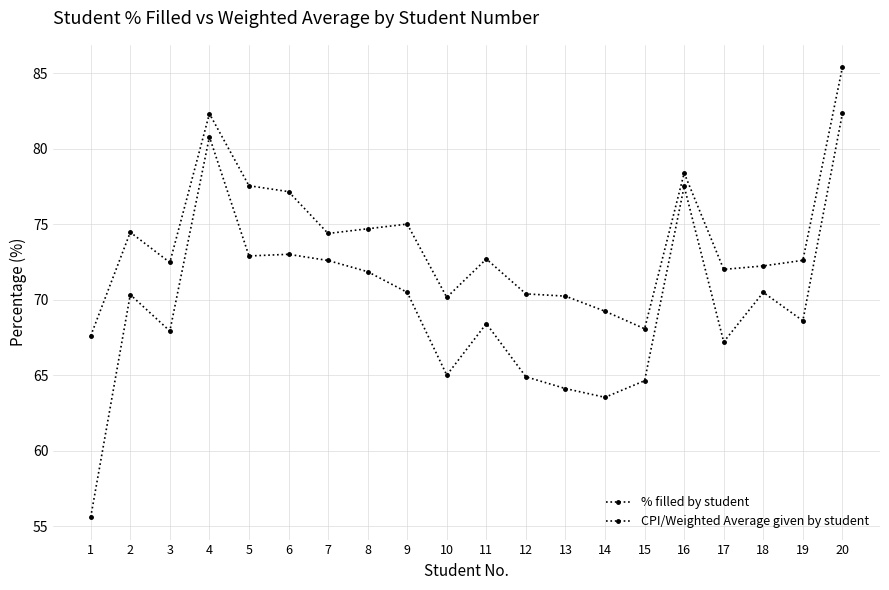

At which category does the chart reach its minimum across all series?

1